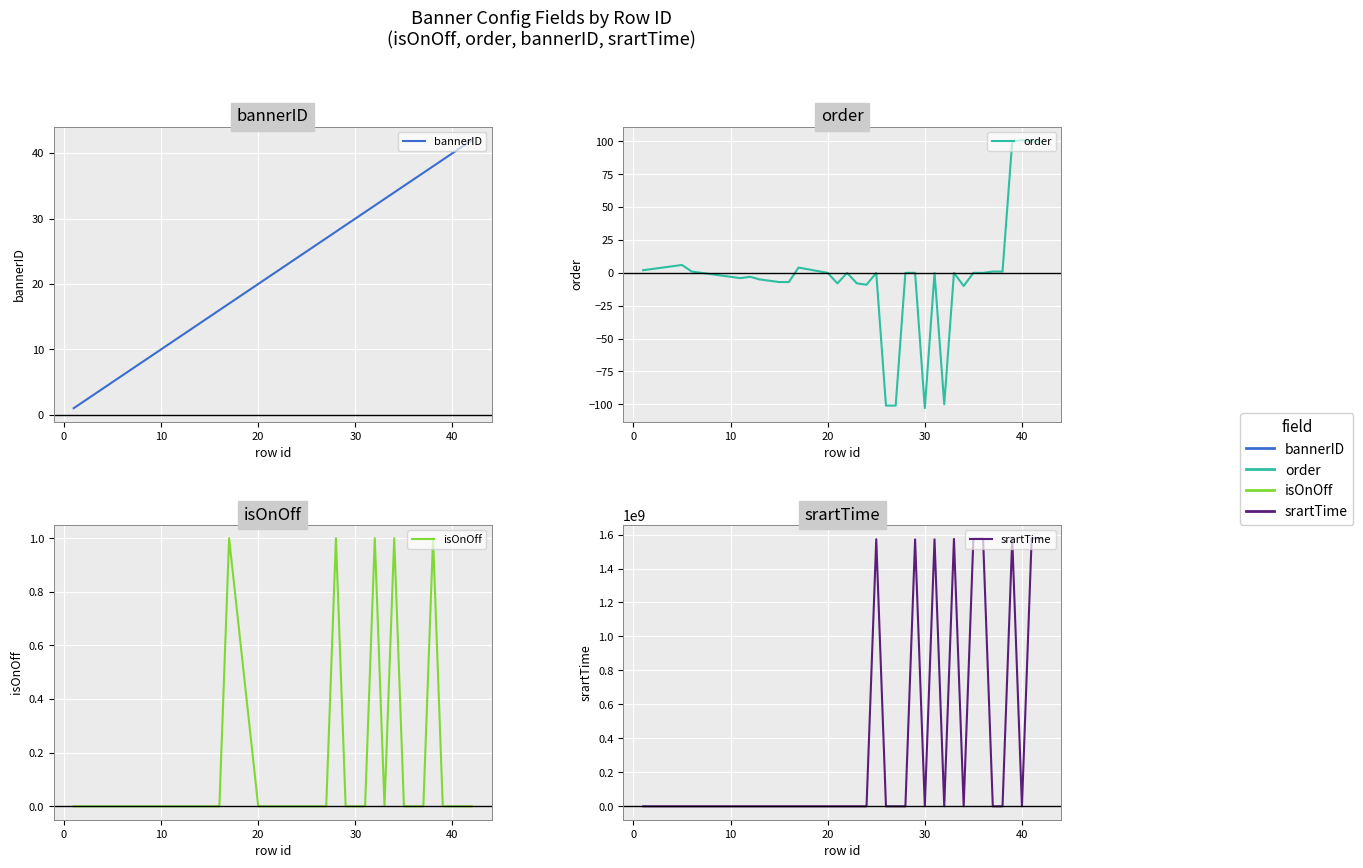

What are all the series names shown in the legend?

bannerID, order, isOnOff, srartTime